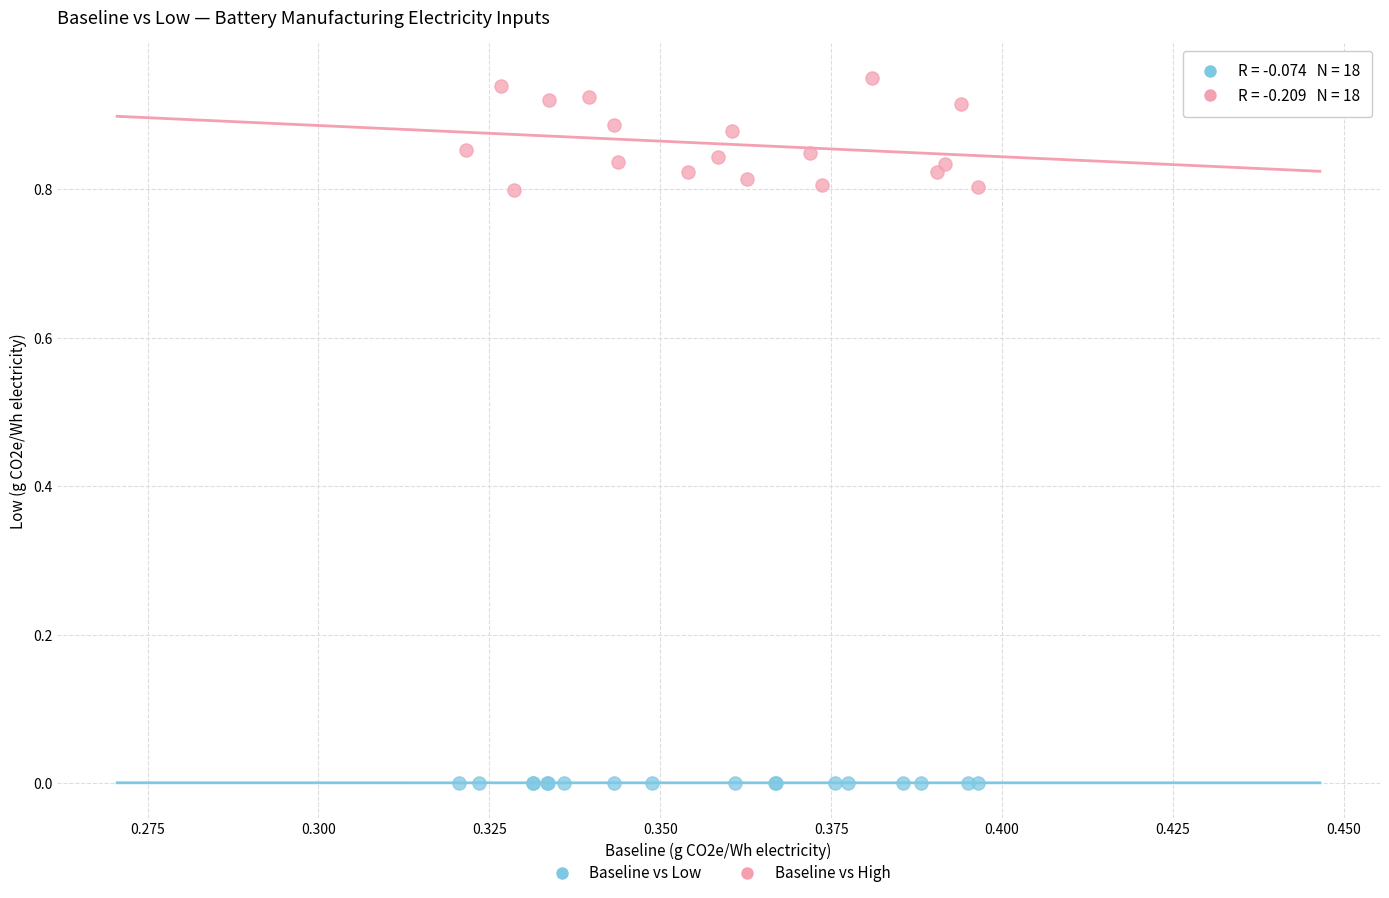

What are all the series names shown in the legend?

Baseline vs Low, Baseline vs High